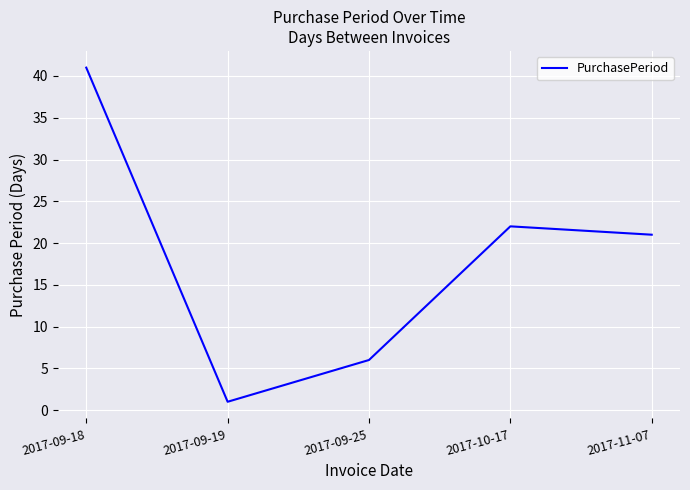

At which category does the data reach its first local valley?

2017-09-19